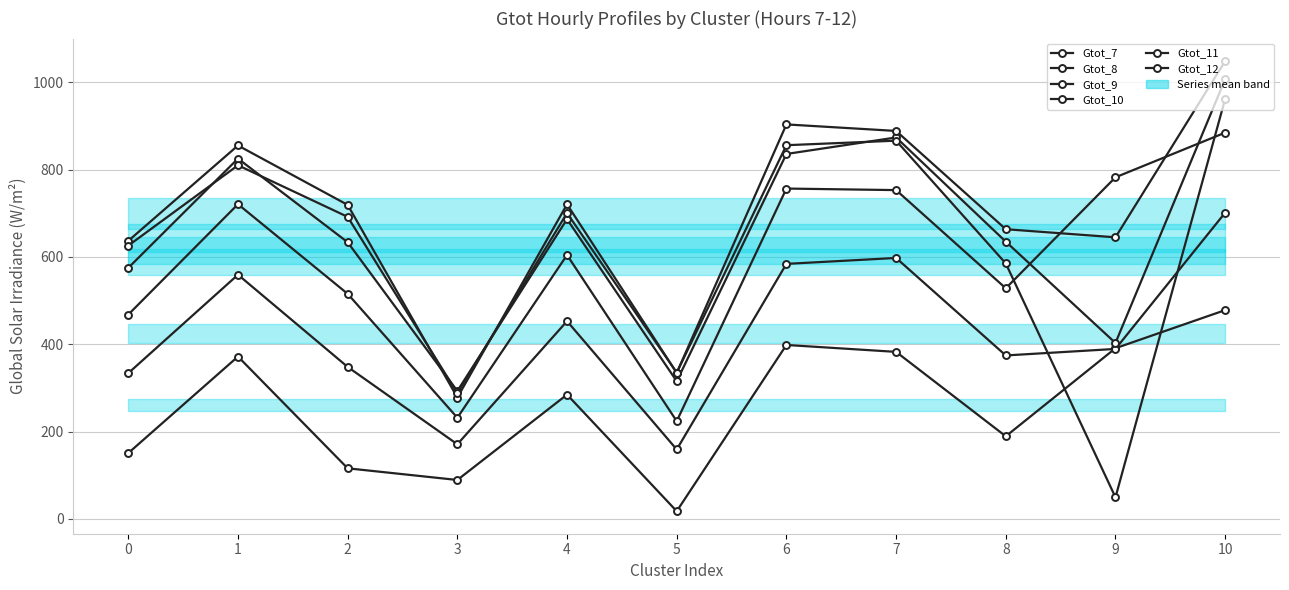

Which category has the highest value across all series?

10